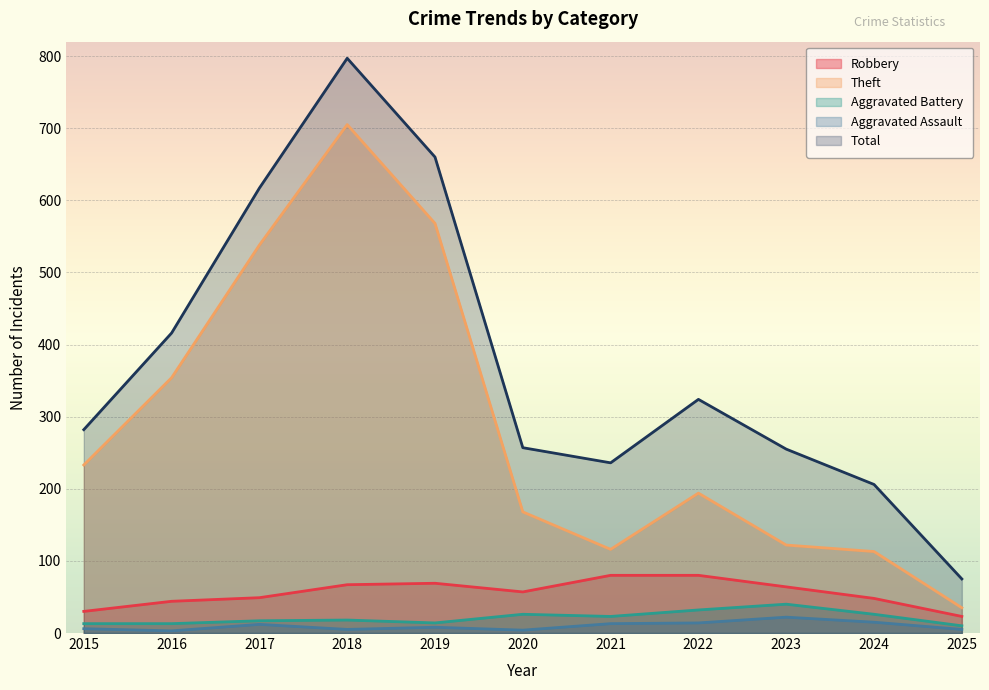

Which label corresponds to the smallest value in the chart?

2016